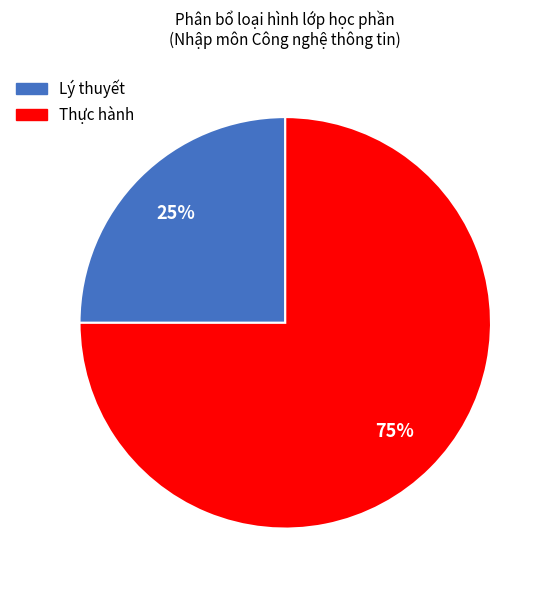

Do Thực hành and Lý thuyết together represent more than half of the pie?

Yes